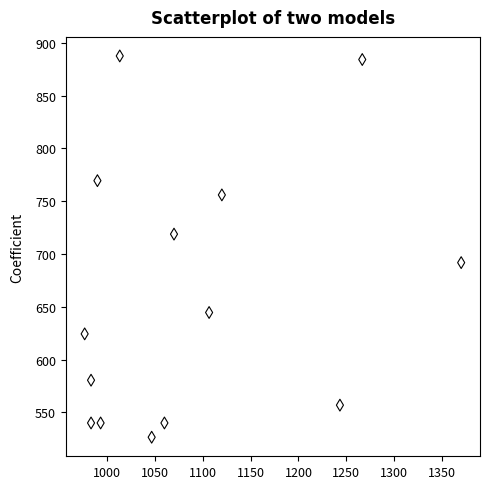

What is the range of Y values (max minus min)?

361.1